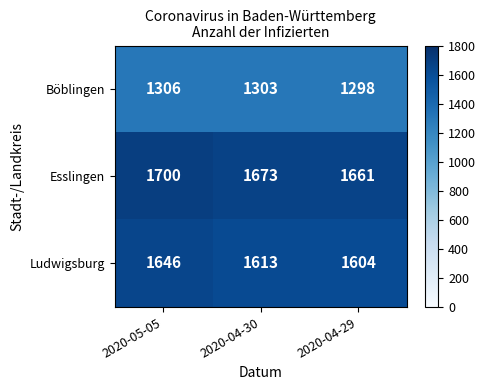

What is the average value of the Ludwigsburg series?

1621